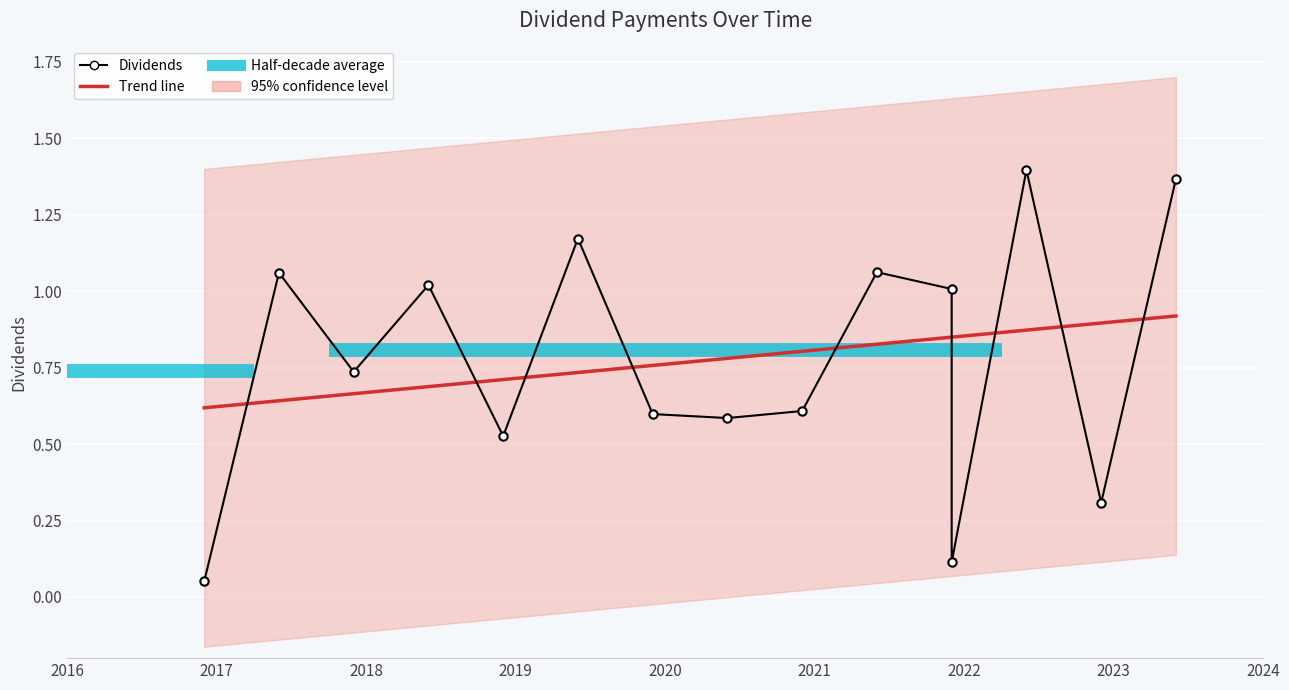

What is the label of the 13th bar from the right?

2017-12-19